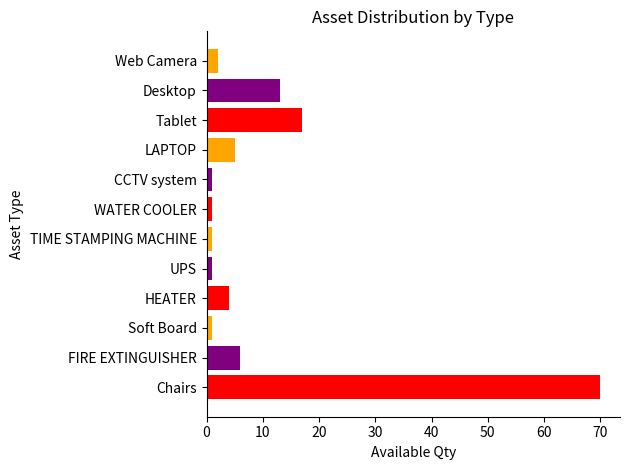

Between Web Camera and Desktop, which is larger?

Desktop